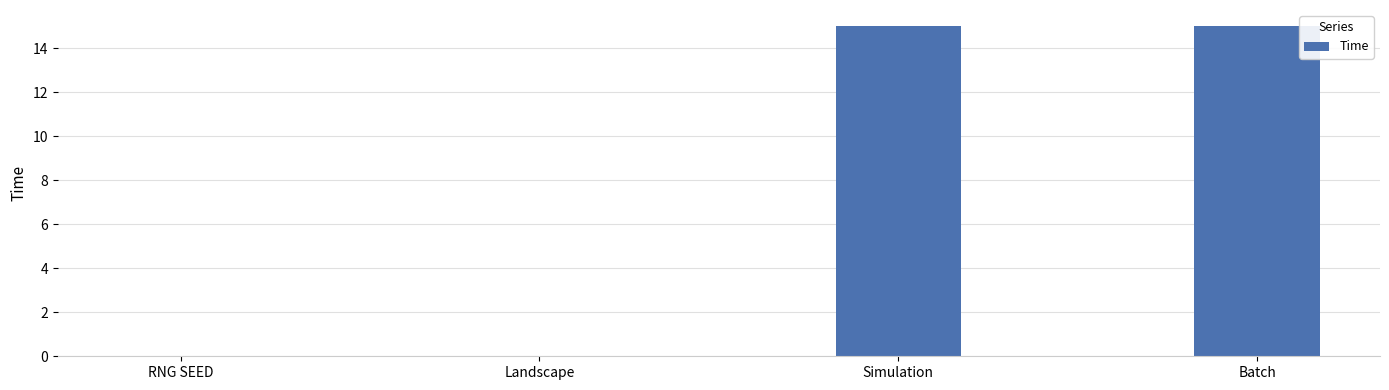

What is the maximum value shown in the chart?

15